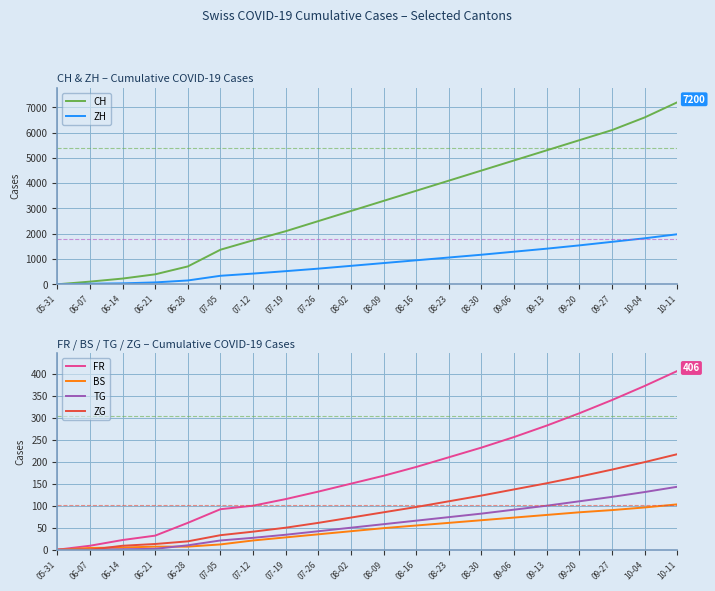

What are all the series names shown in the legend?

CH, ZH, FR, BS, TG, ZG